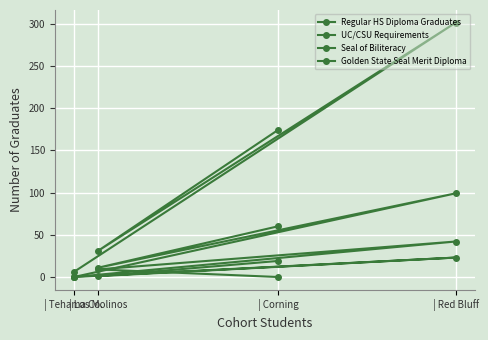

At which category does UC/CSU Requirements reach its first local peak?

| Red Bluff